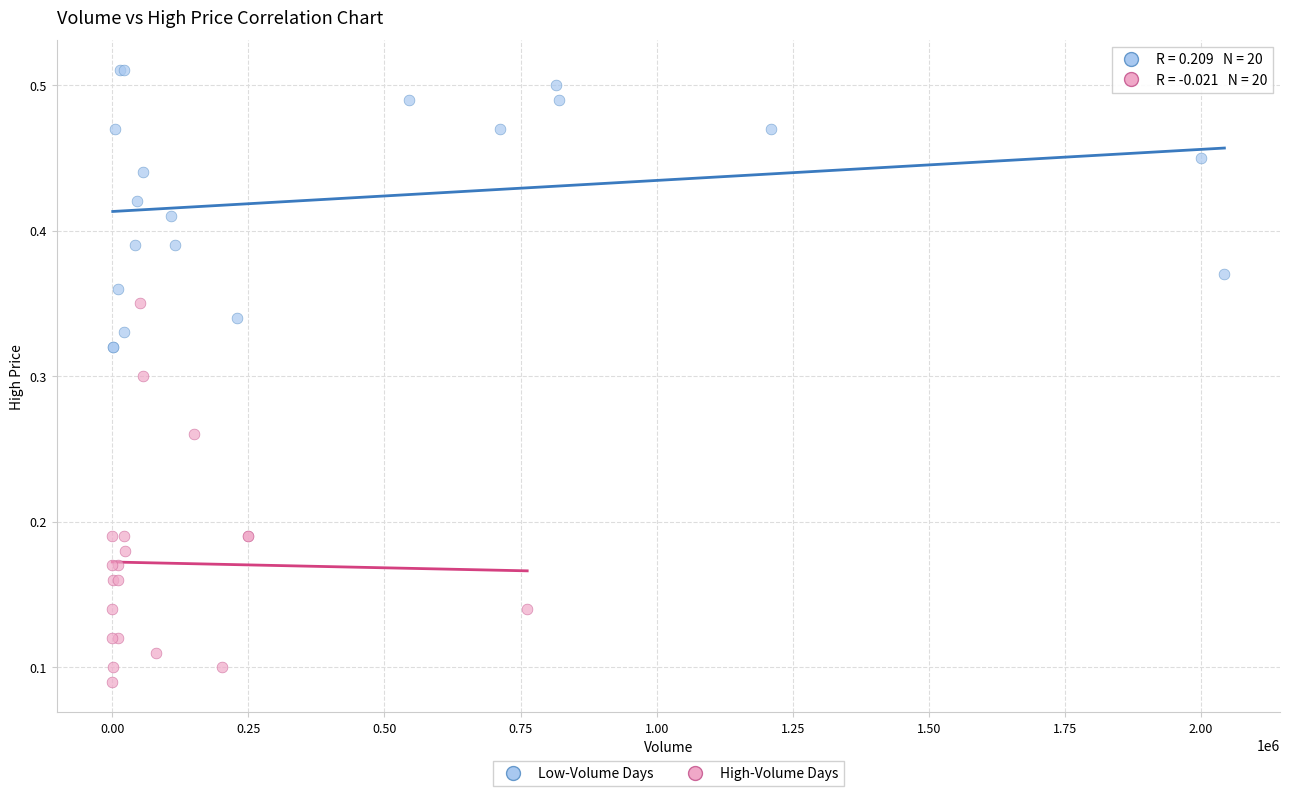

Which series reaches the maximum Y coordinate?

Low-Volume Days